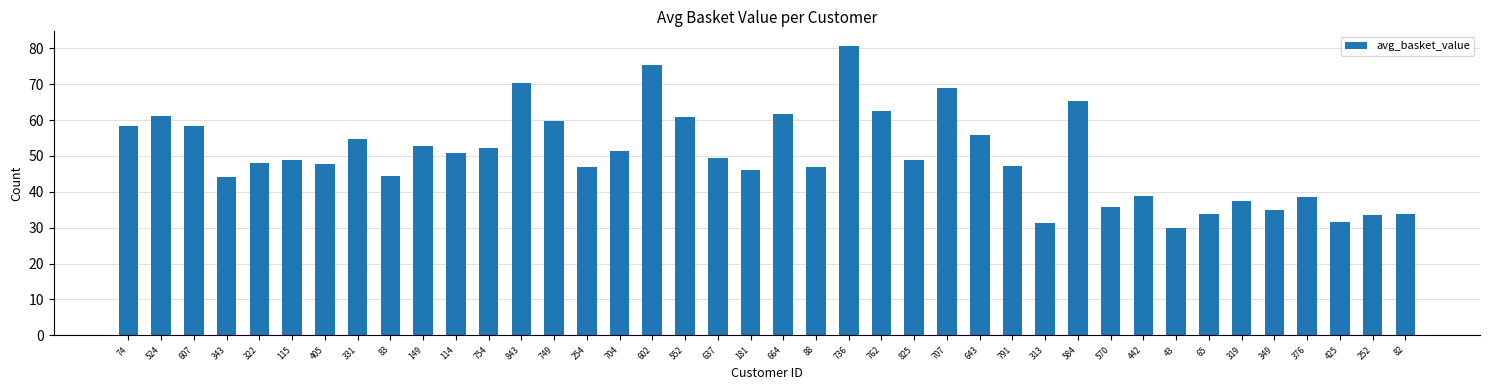

What is the approximate value at 762?

62.4